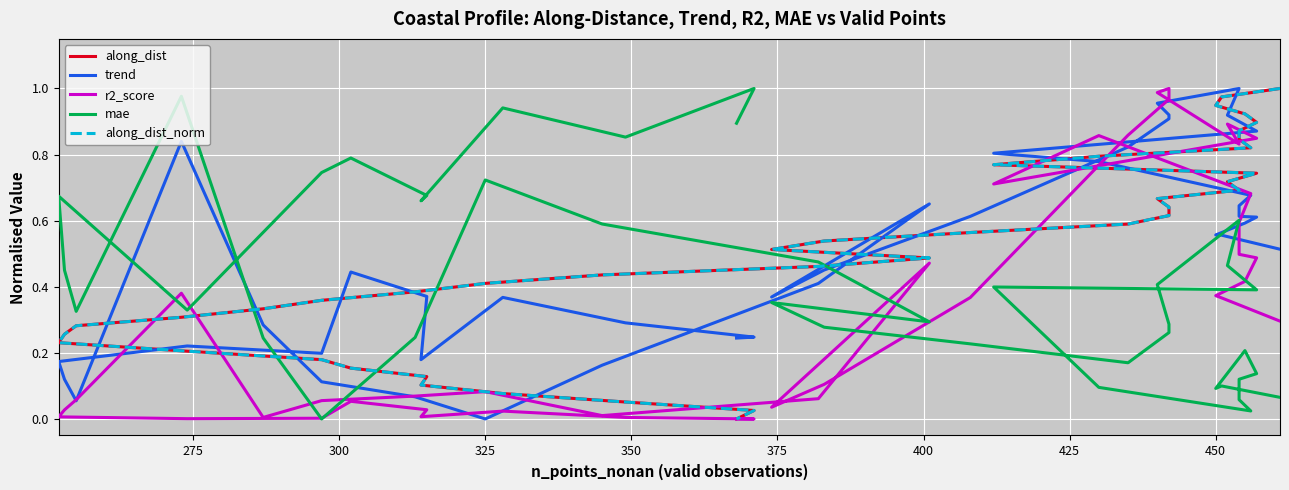

How many interior local valleys does the trend series have?

5